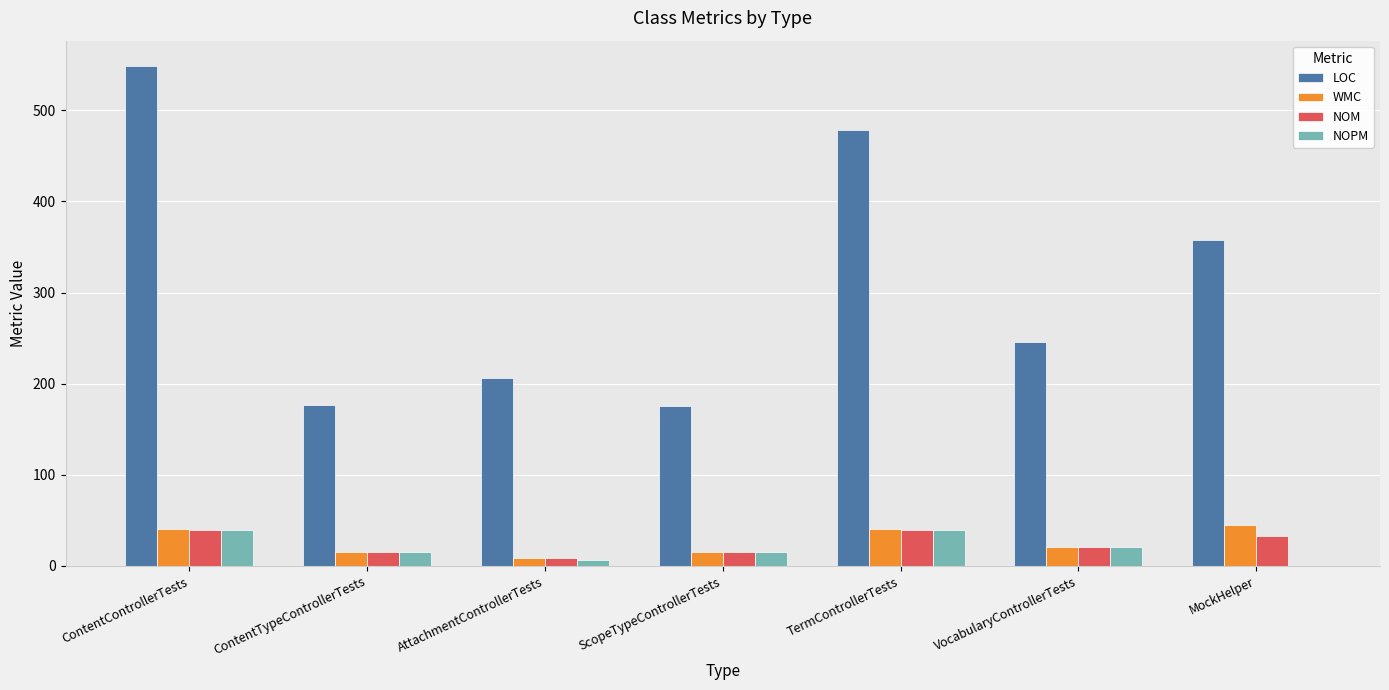

What value does the NOPM series have at ContentControllerTests?

39